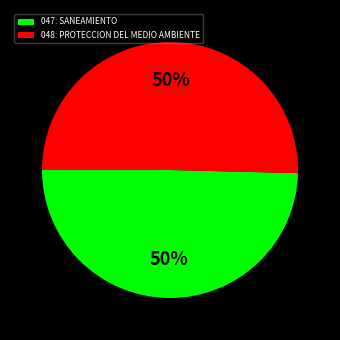

Do 048: PROTECCION DEL MEDIO AMBIENTE and 047: SANEAMIENTO together represent more than half of the pie?

Yes